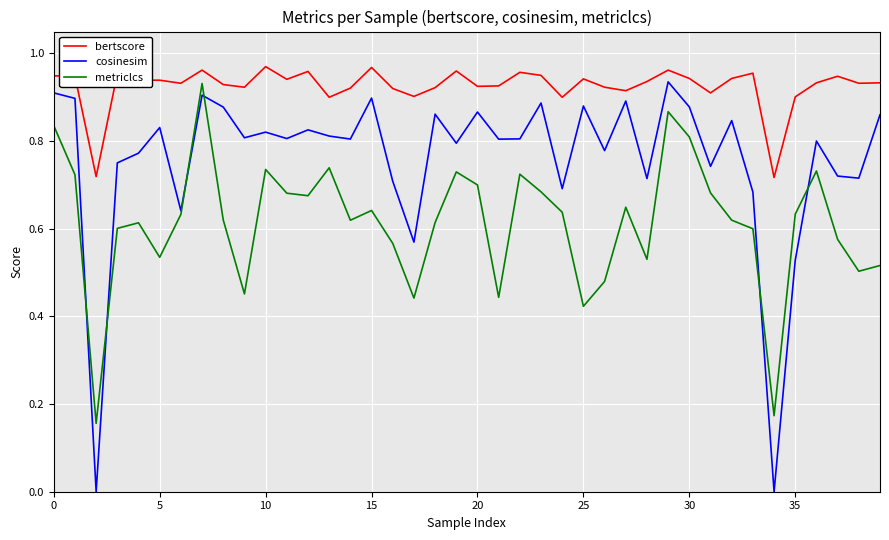

Which series has the largest total across all categories?

bertscore